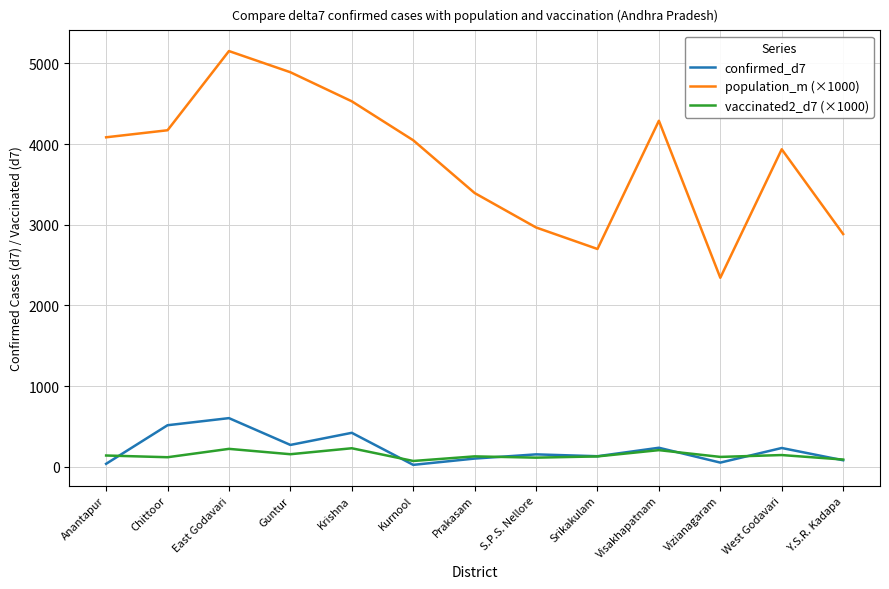

List the series in order of their peak value, highest first.

population_m (×1000), confirmed_d7, vaccinated2_d7 (×1000)